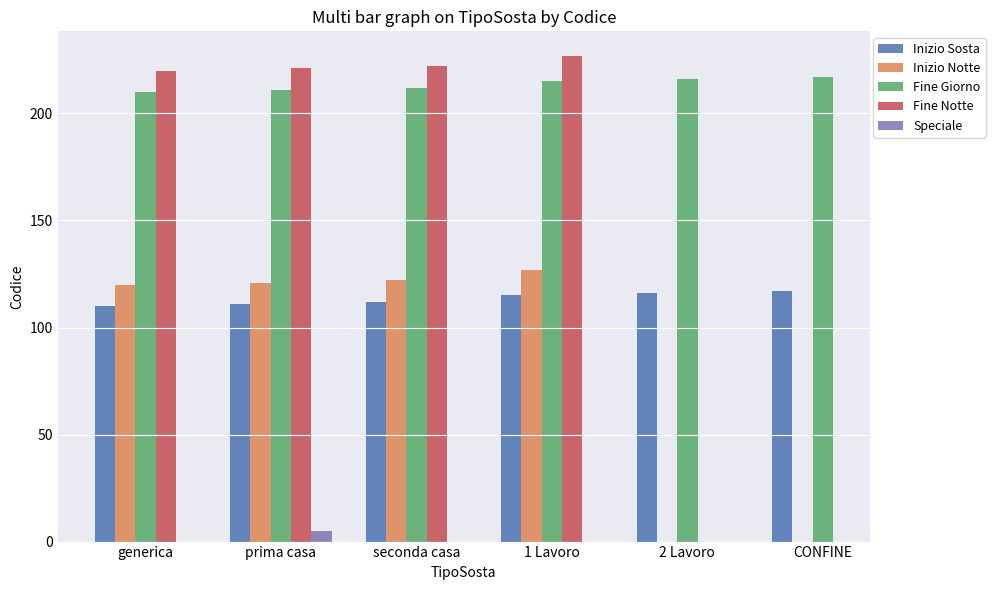

What position from the right is CONFINE?

1